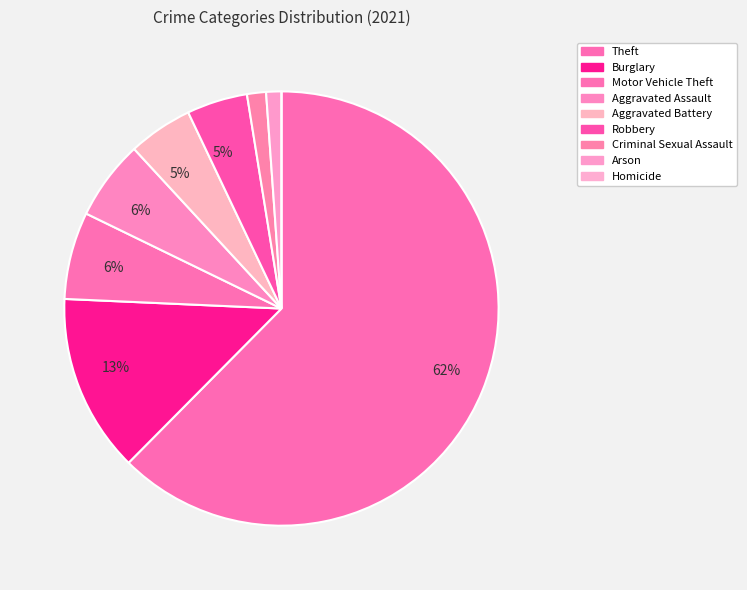

Count the number of slices in the pie.

9